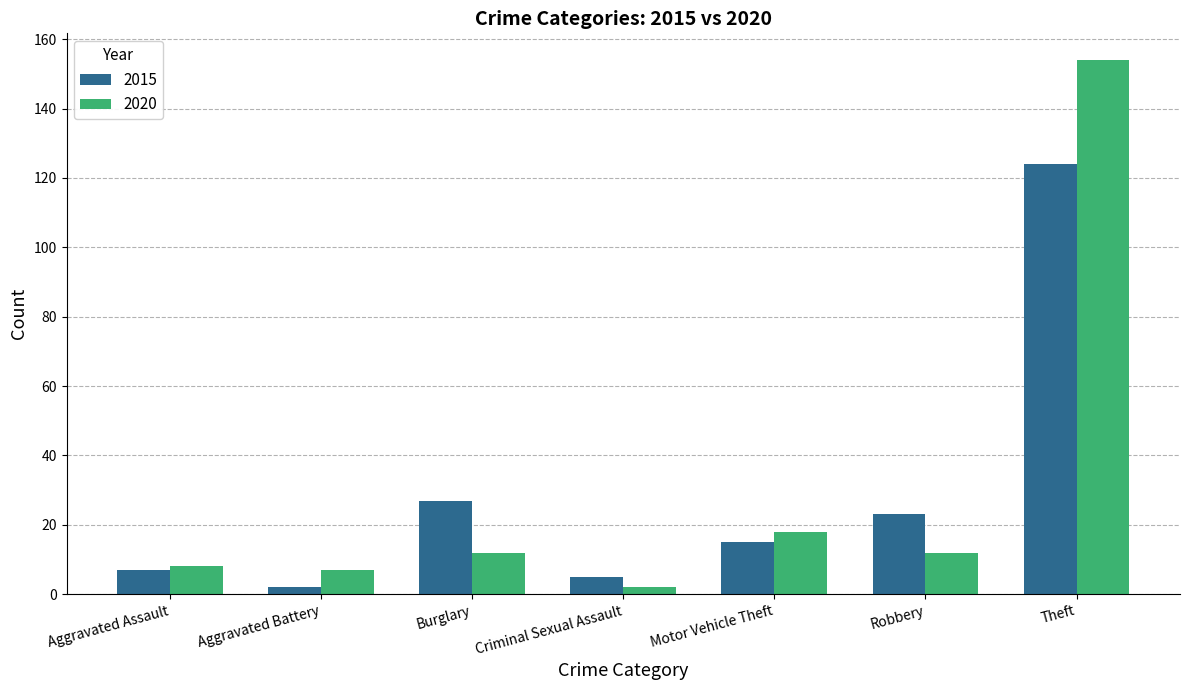

What position from the right is Motor Vehicle Theft?

3